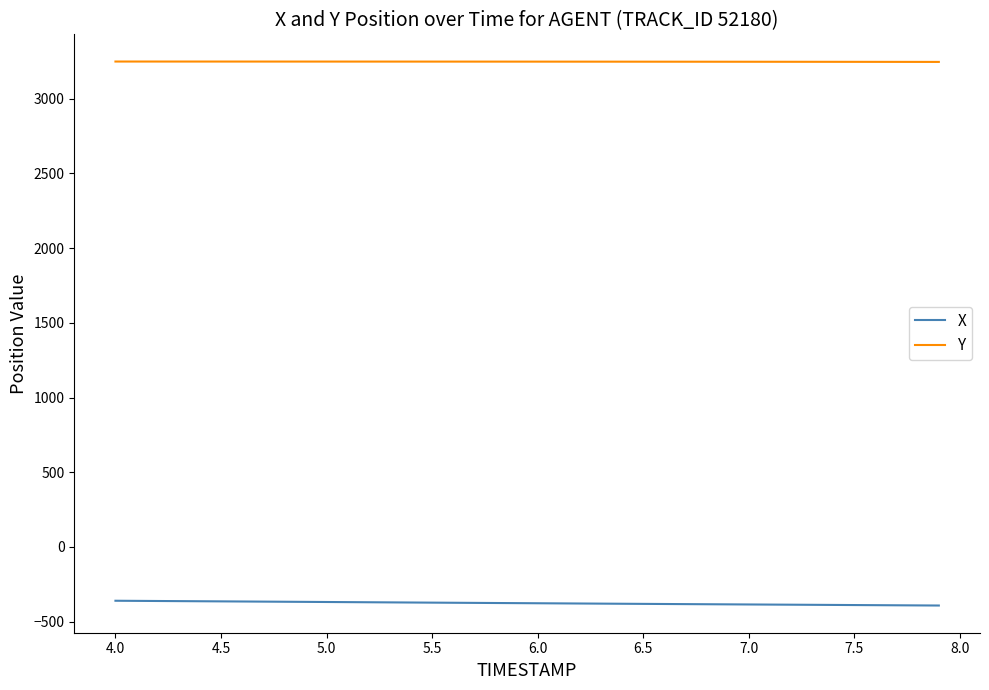

What is the highest value of the Y series?

3248.1